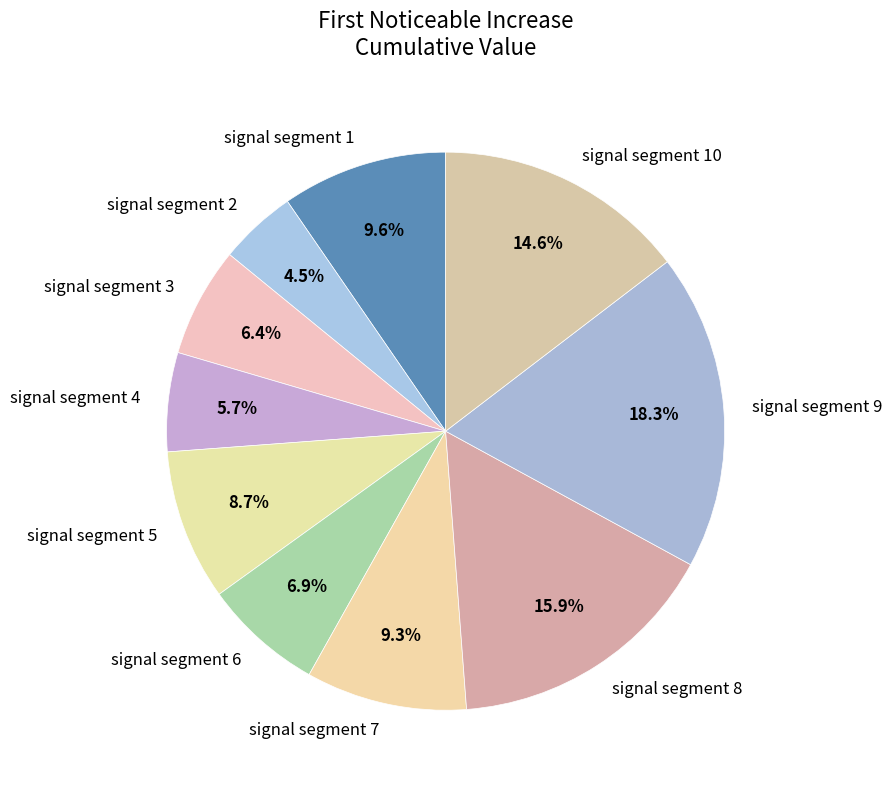

Does any single category account for the majority?

No